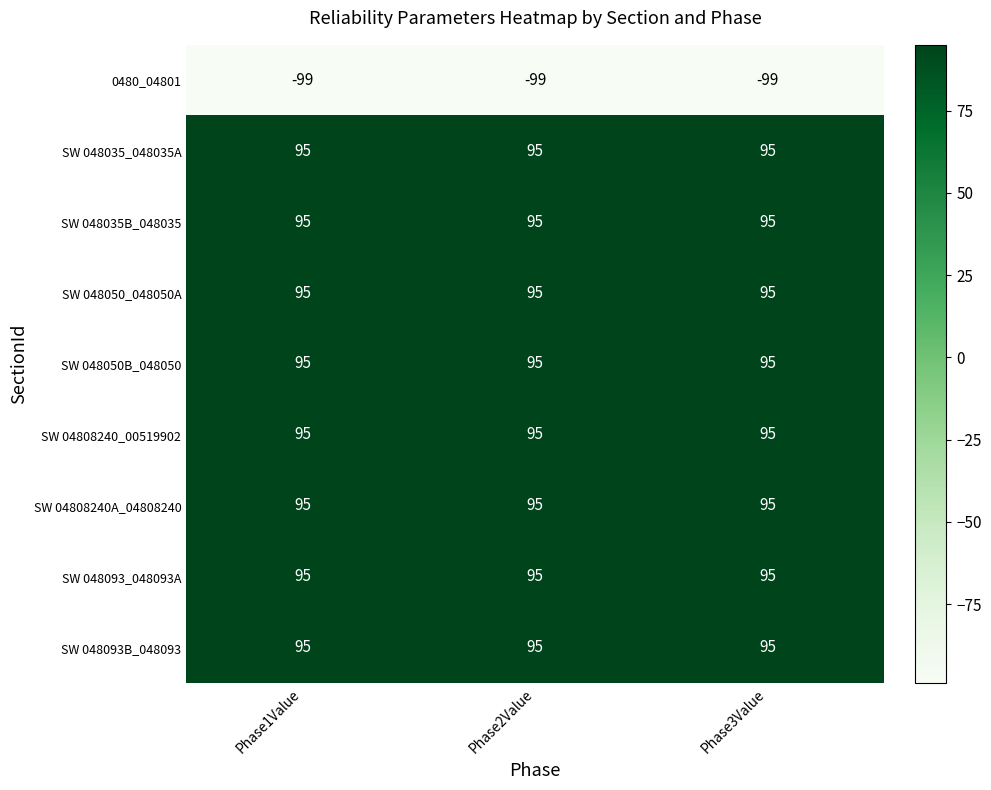

At how many categories does at least one series exceed 22?

3